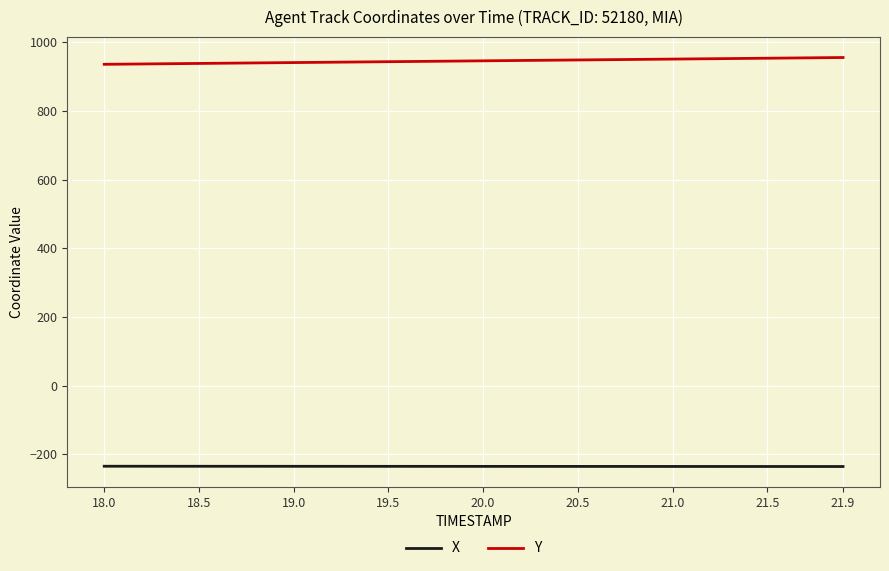

True or false: Y and X cross at least once.

False